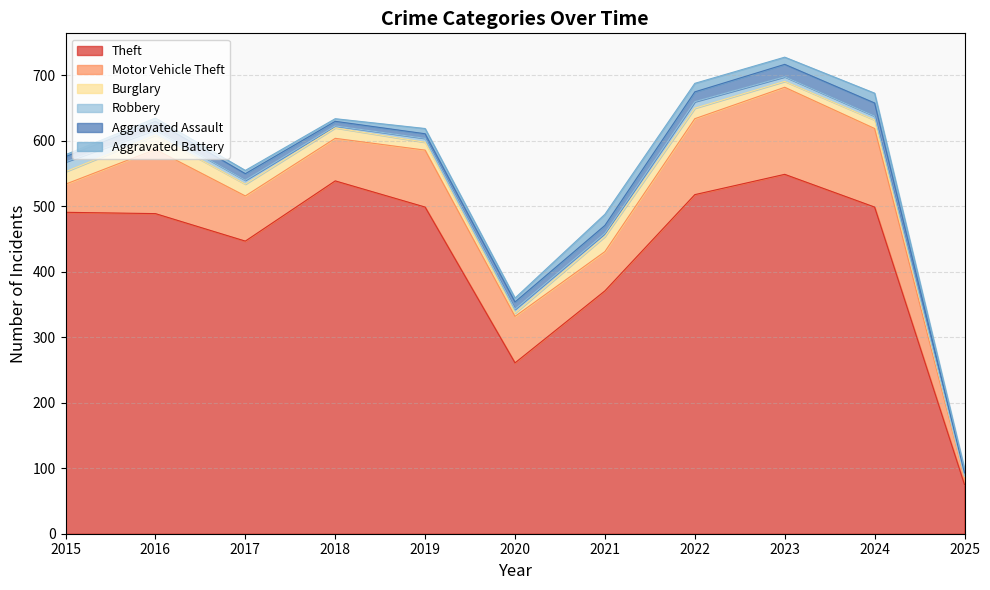

How many values in the Motor Vehicle Theft series exceed 71?

5